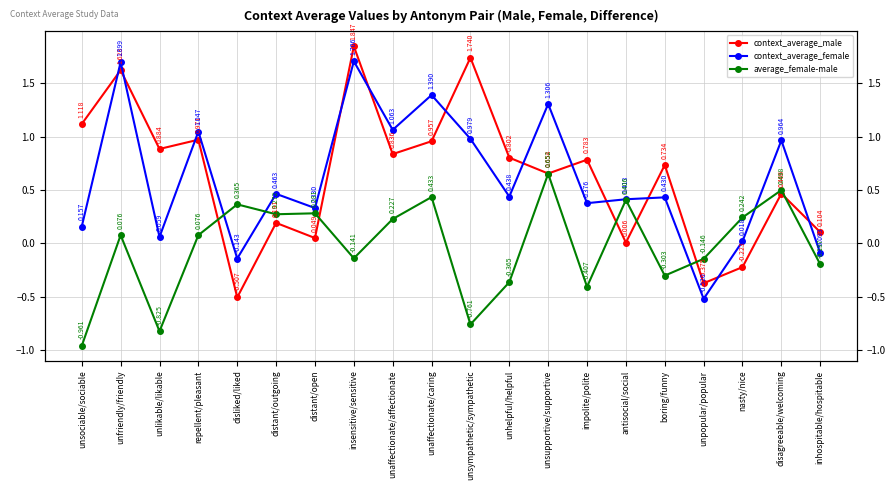

How many intersections are there between context_average_female and context_average_male?

12